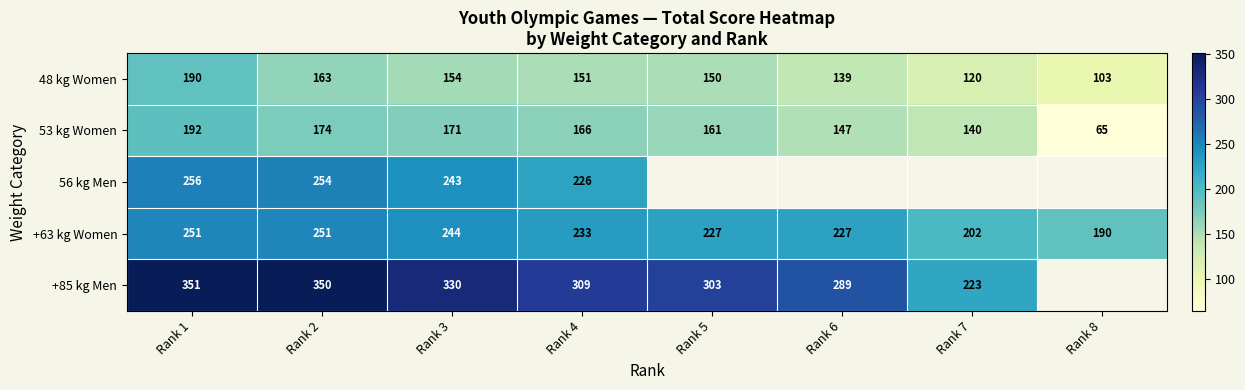

Is it true that 56 kg Men equals 75 at Rank 1?

False